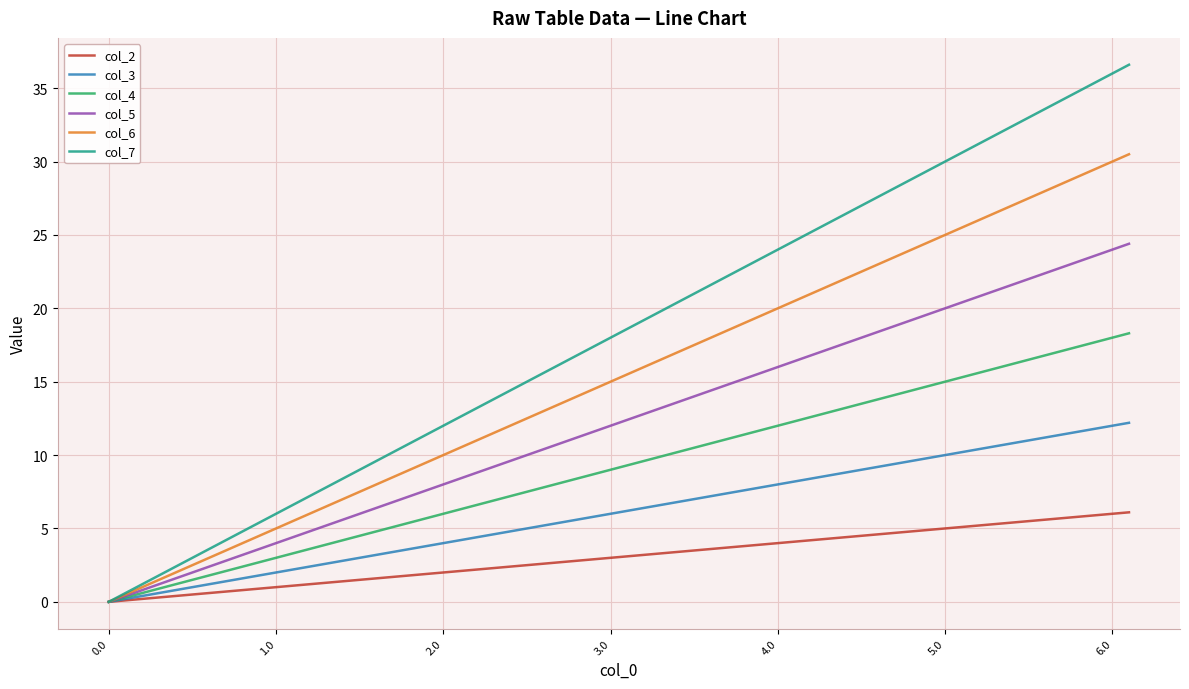

Which series has the largest total across all categories?

col_7